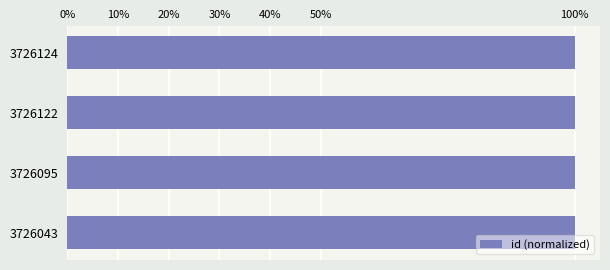

What is the minimum value shown in the chart?

1.0